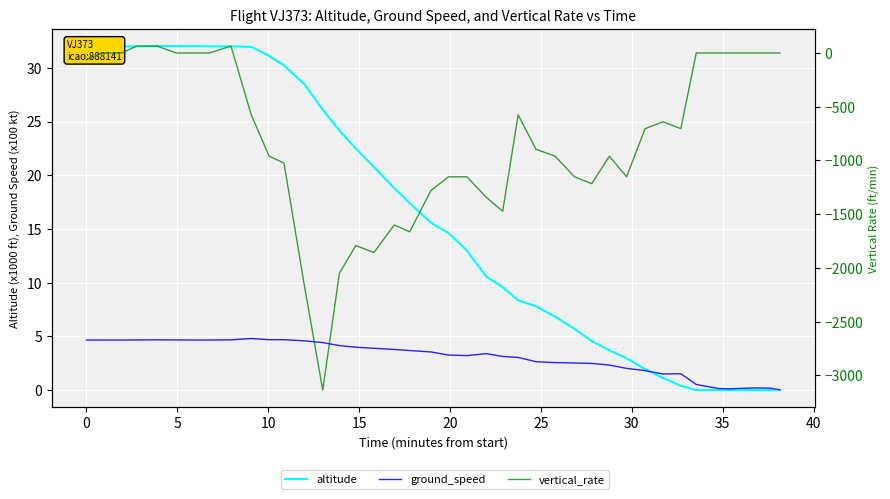

After their last crossing, which series has the higher values: vertical_rate or ground_speed?

ground_speed